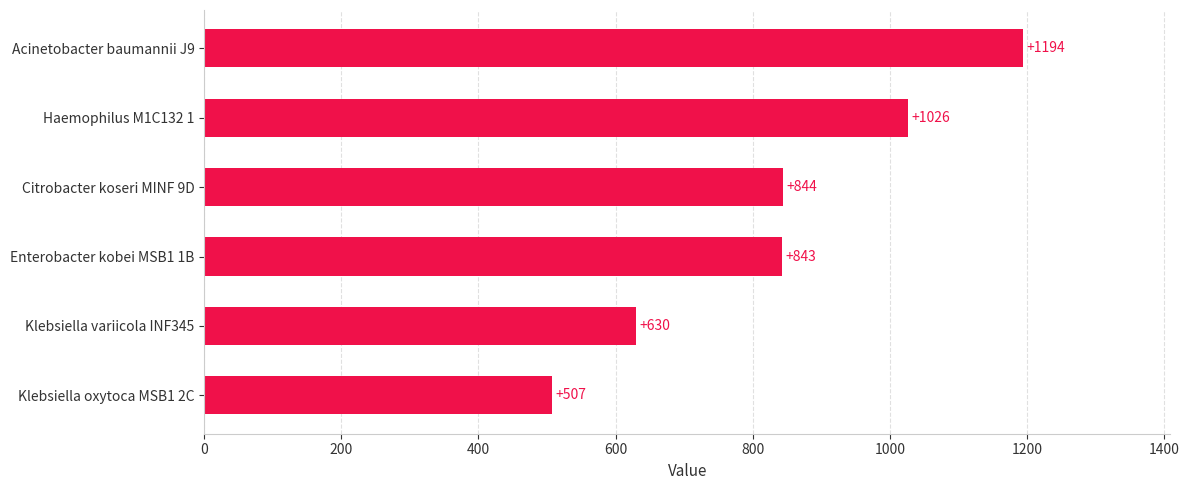

What is the average value?

841